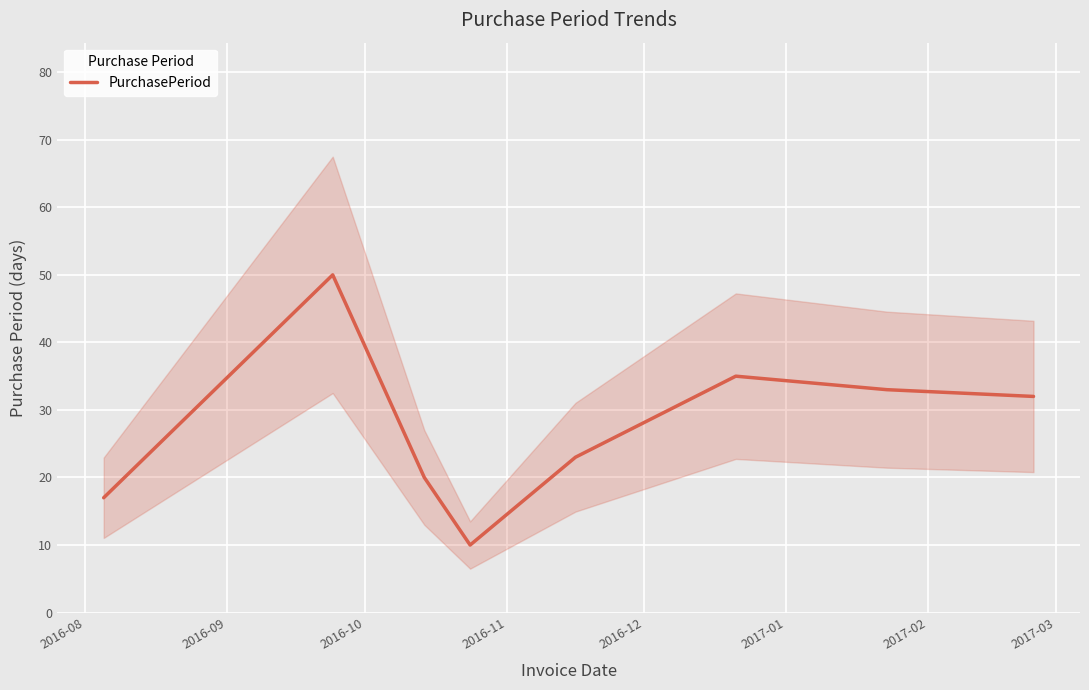

Reading left to right, transcribe all the data shown in this chart.

17	50	20	10	23	35	33	32